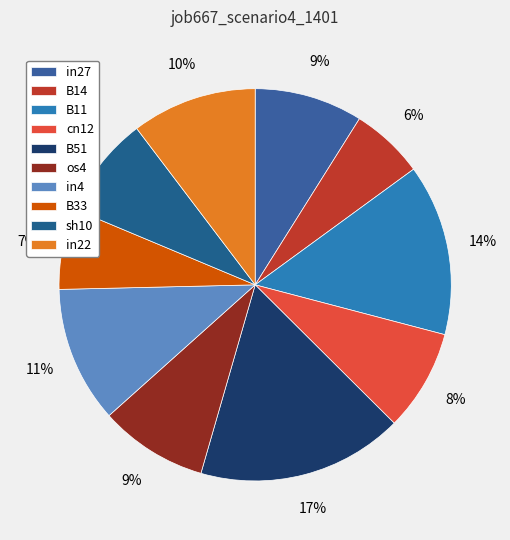

Combined, do B33 and B51 account for over 50%?

No